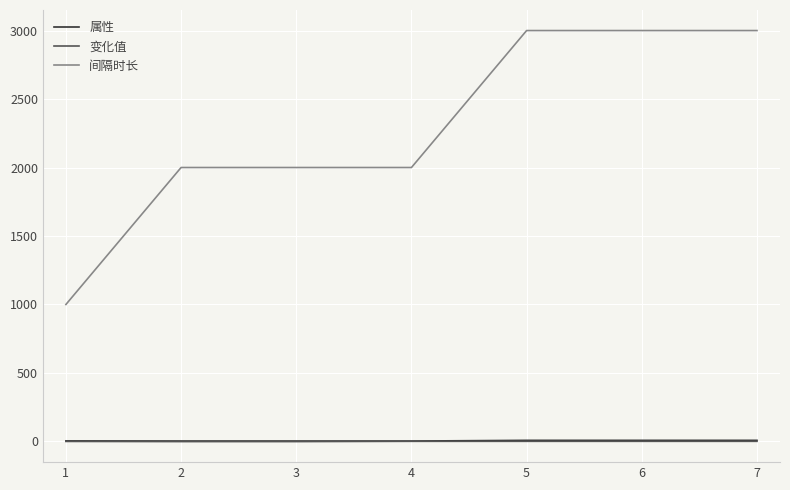

At how many categories does at least one series exceed 2359?

3